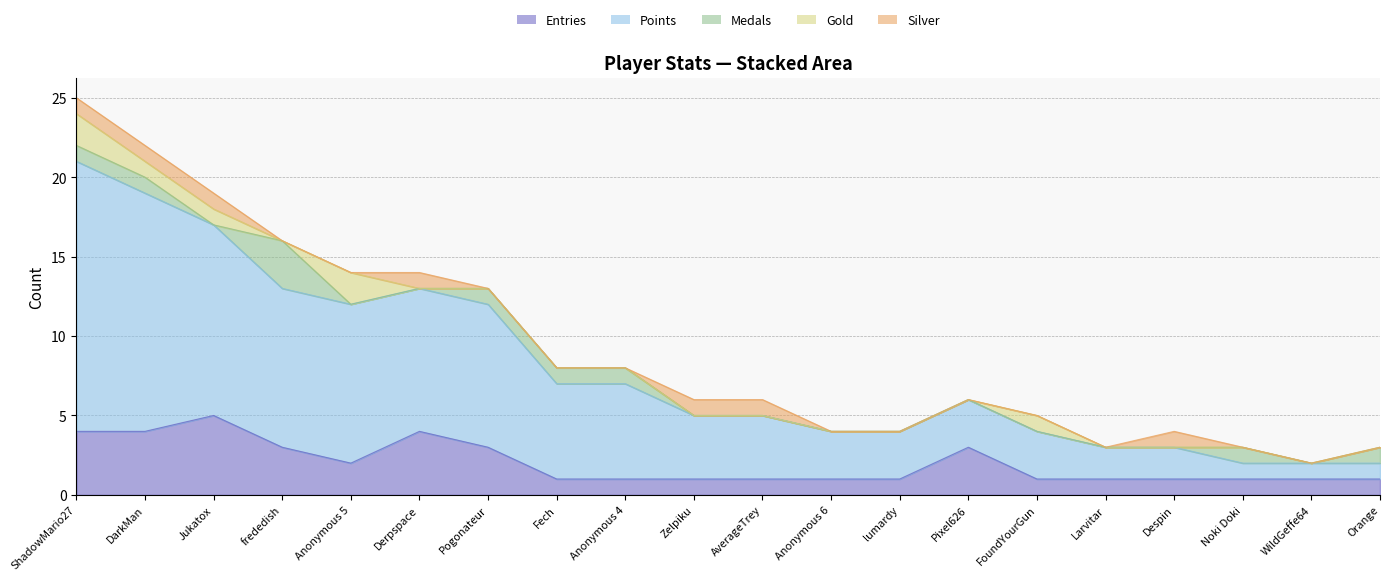

At which category does the chart reach its minimum across all series?

Jukatox